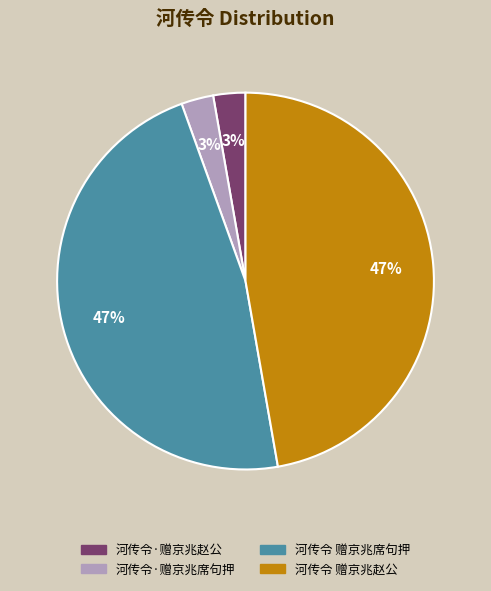

To the nearest percent, what percentage of the pie is 河传令 赠京兆赵公?

47%